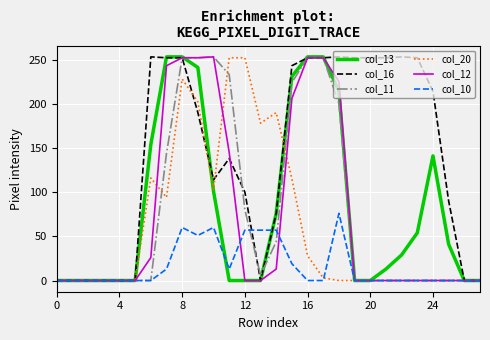

True or false: col_13 and col_20 intersect in this chart.

True